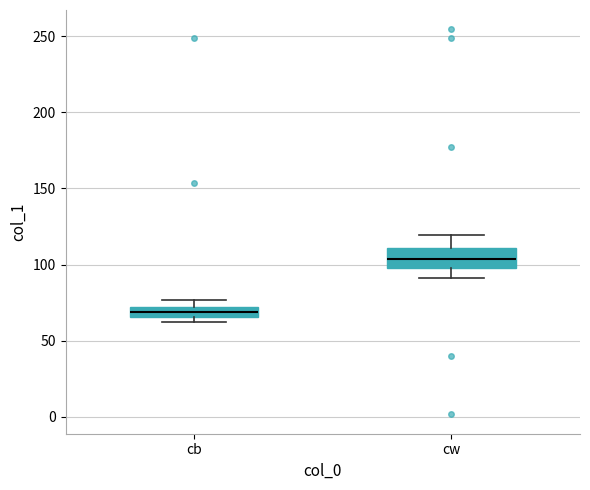

Which box is the tallest, from its lower edge to its upper edge?

cw